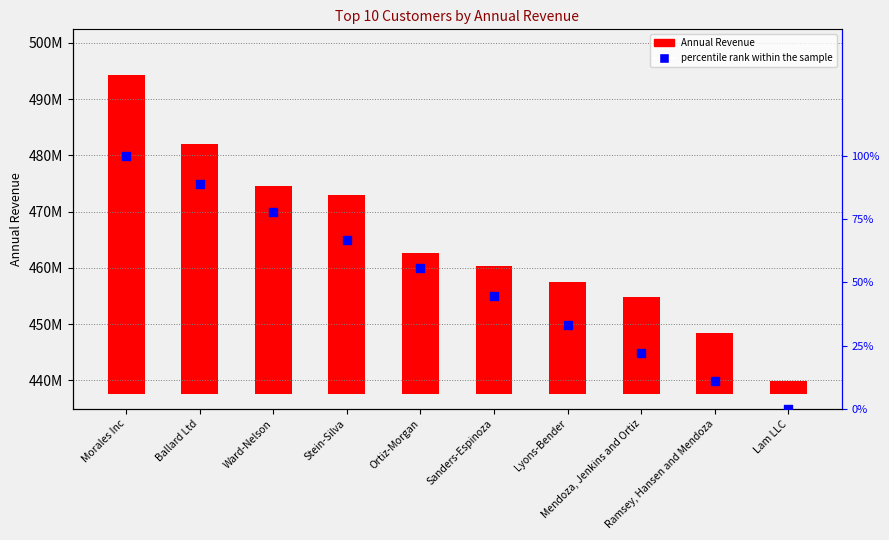

Is the value of percentile rank within the sample at Sanders-Espinoza greater than the value of Annual Revenue at Lyons-Bender?

No